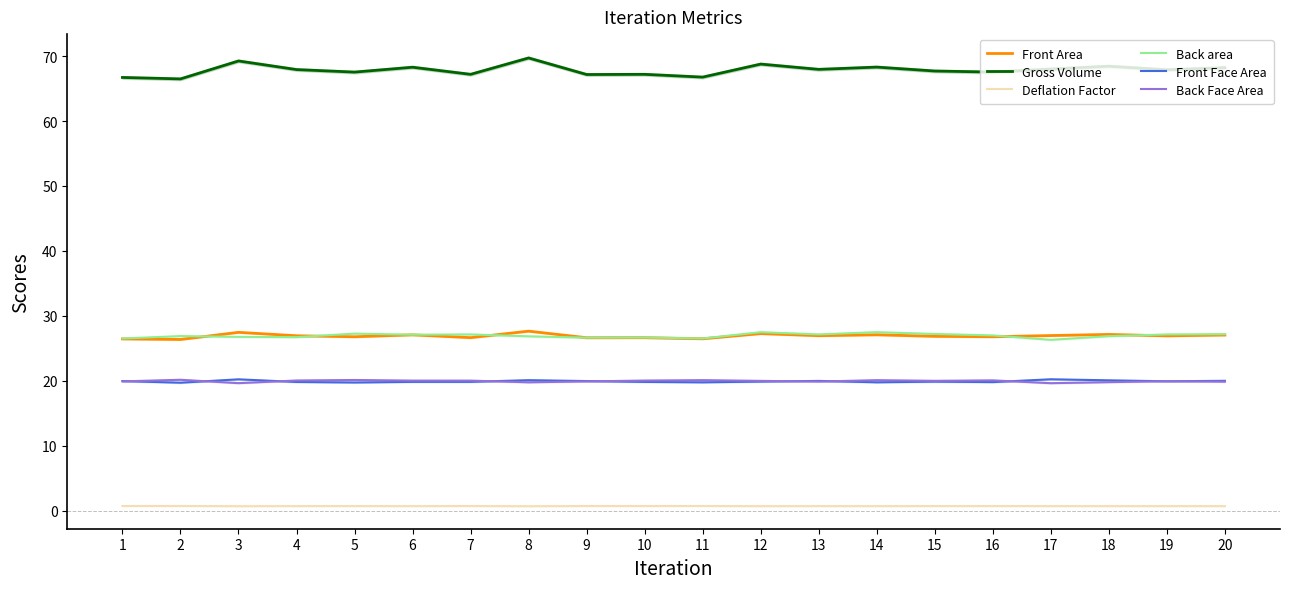

At how many categories does at least one series exceed 28?

20